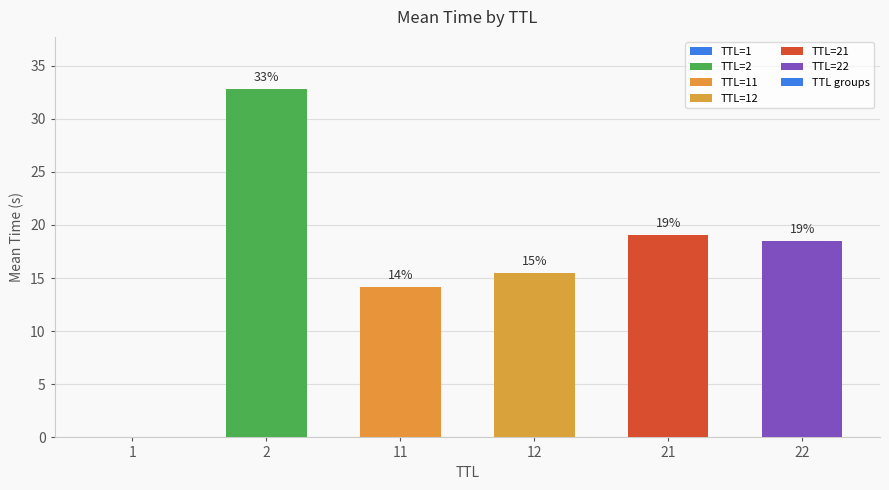

What is the difference between the maximum and minimum values?

32.8